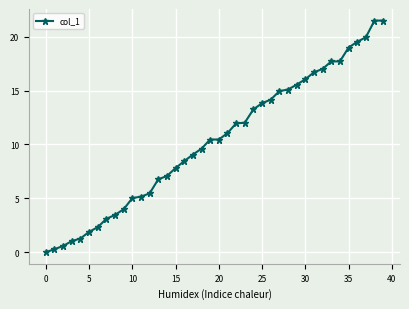

What is the difference between the maximum and minimum values?

21.5